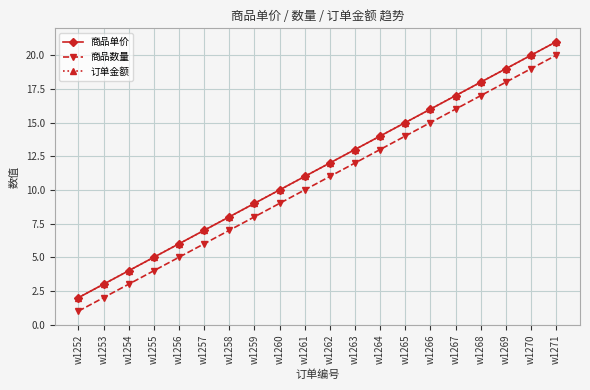

Which series has the widest spread of values?

商品单价